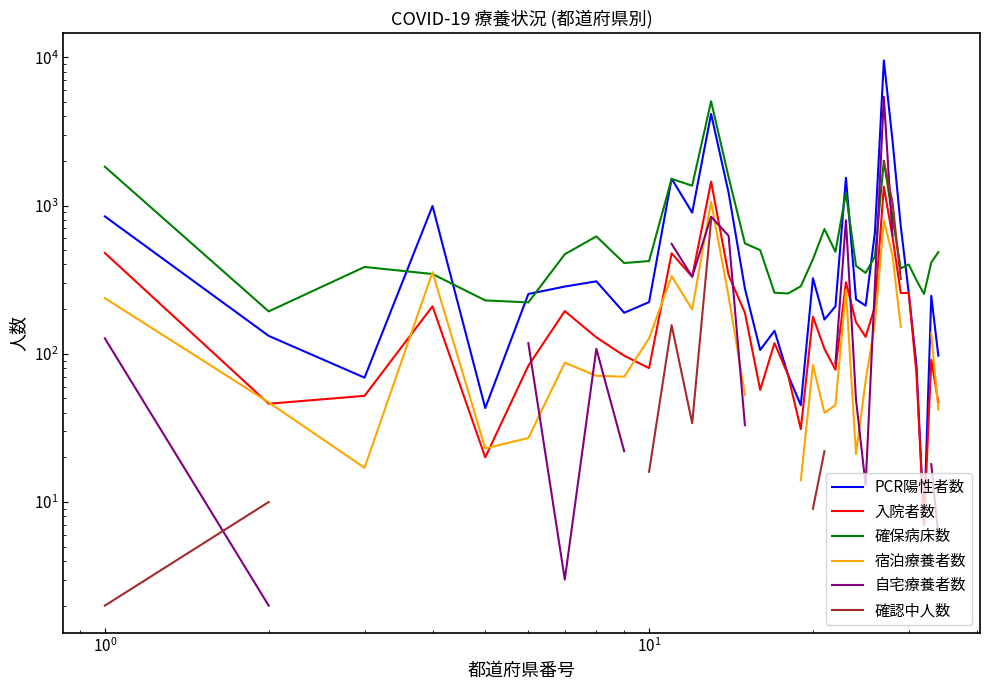

True or false: 入院者数 has more than 0 points higher than both neighbors.

True